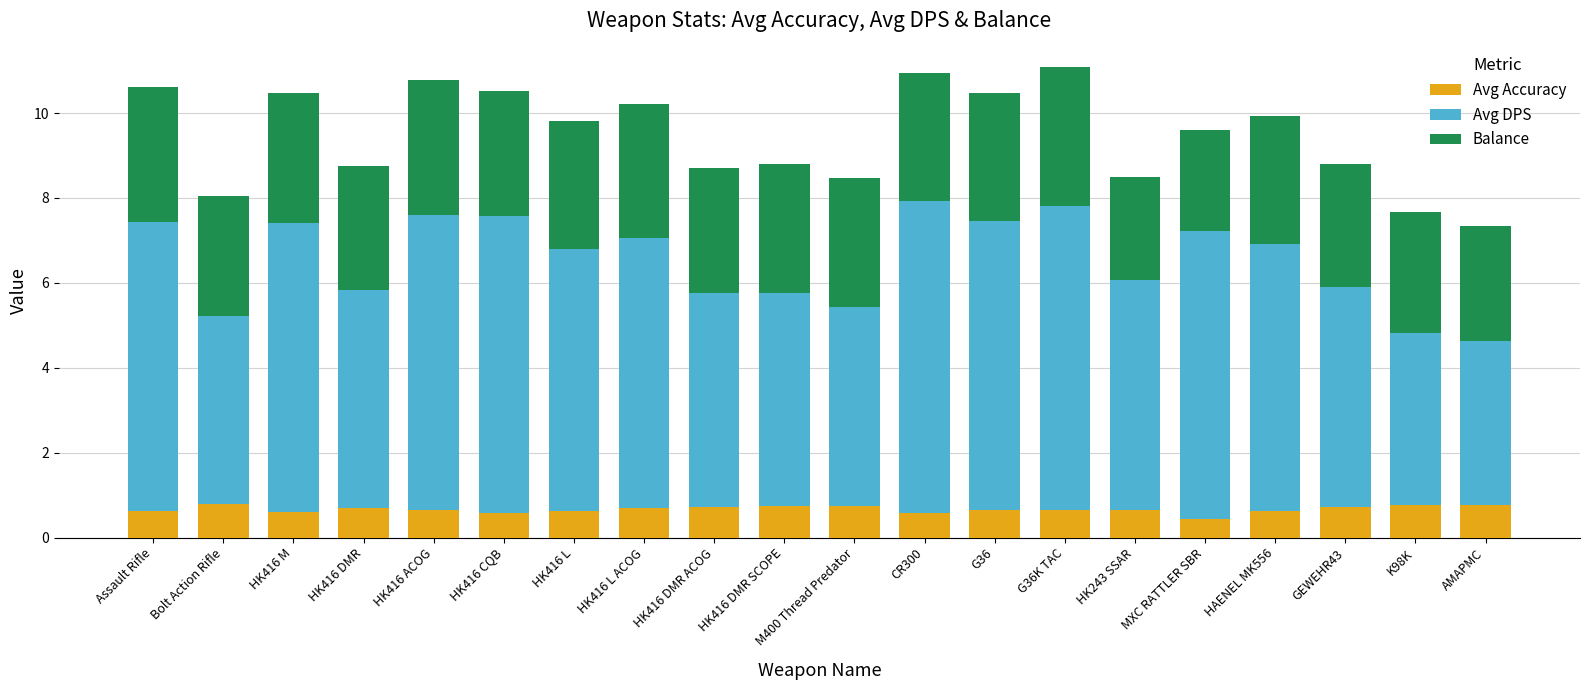

What are all the series names shown in the legend?

Avg Accuracy, Avg DPS, Balance